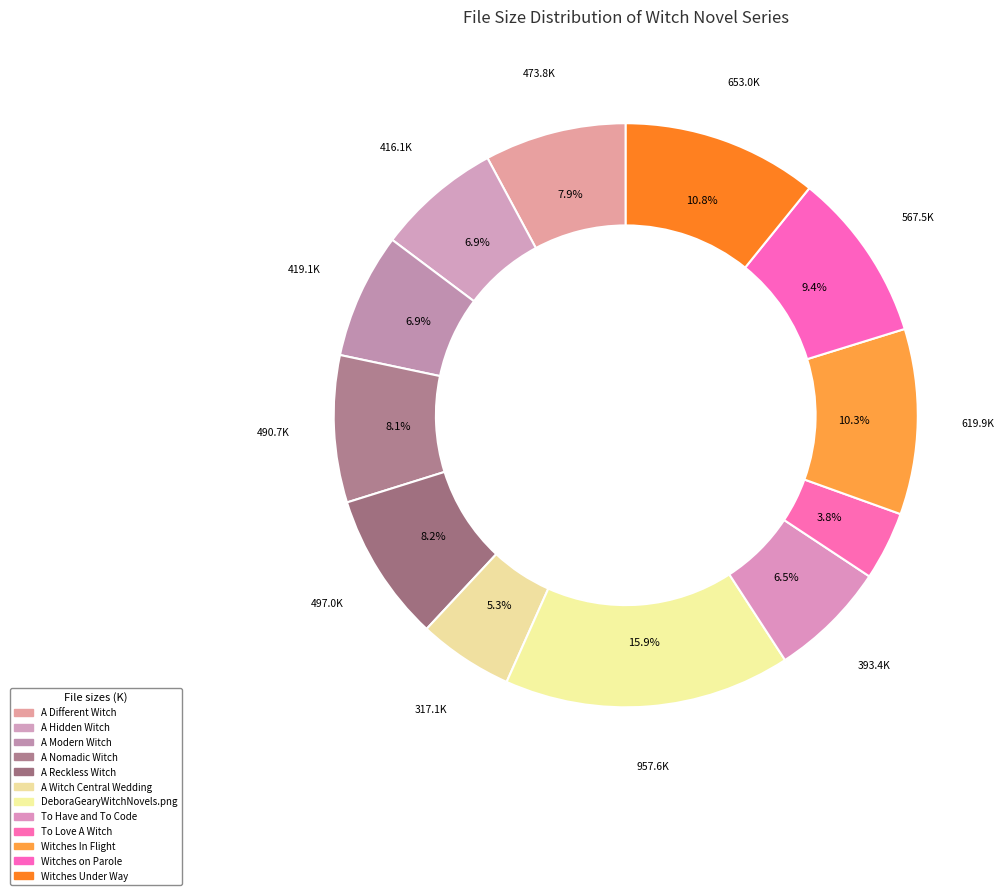

What is the largest slice in the pie chart?

DeboraGearyWitchNovels.png